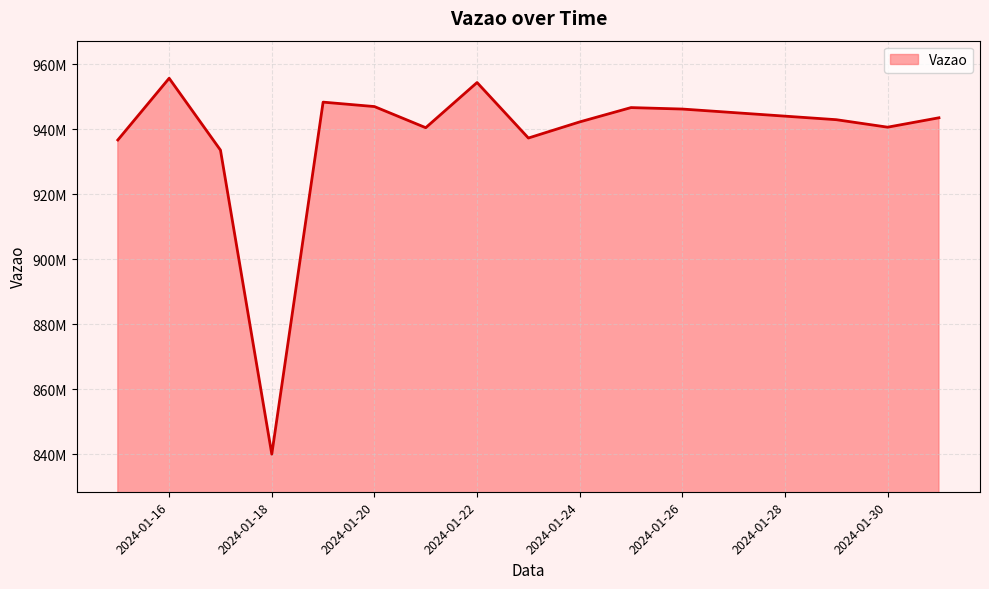

Does the chart have visible grid lines?

Yes